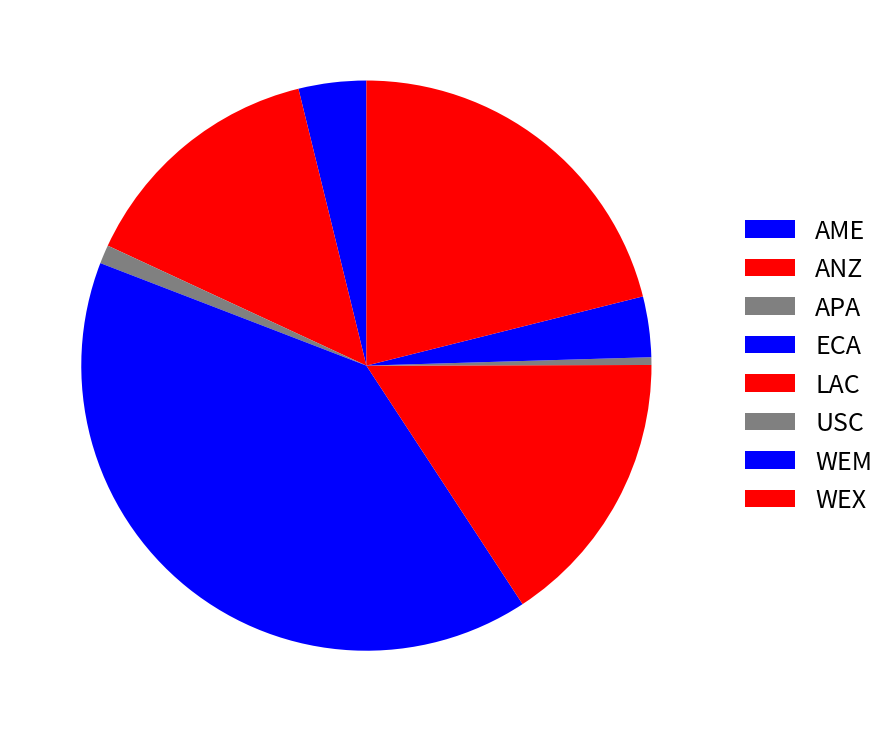

Is there a majority slice in this chart?

No